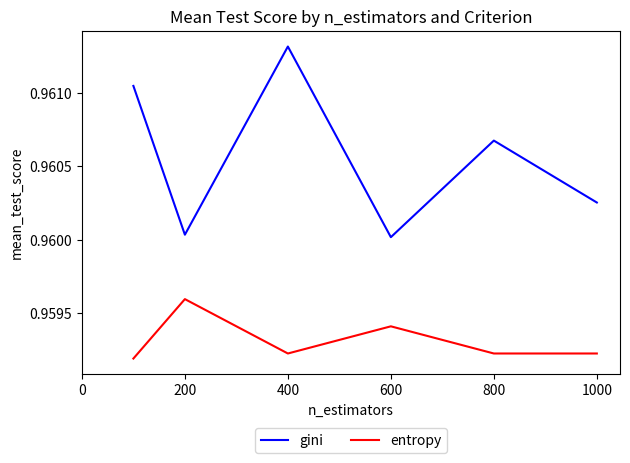

True or false: gini and entropy cross at least once.

False